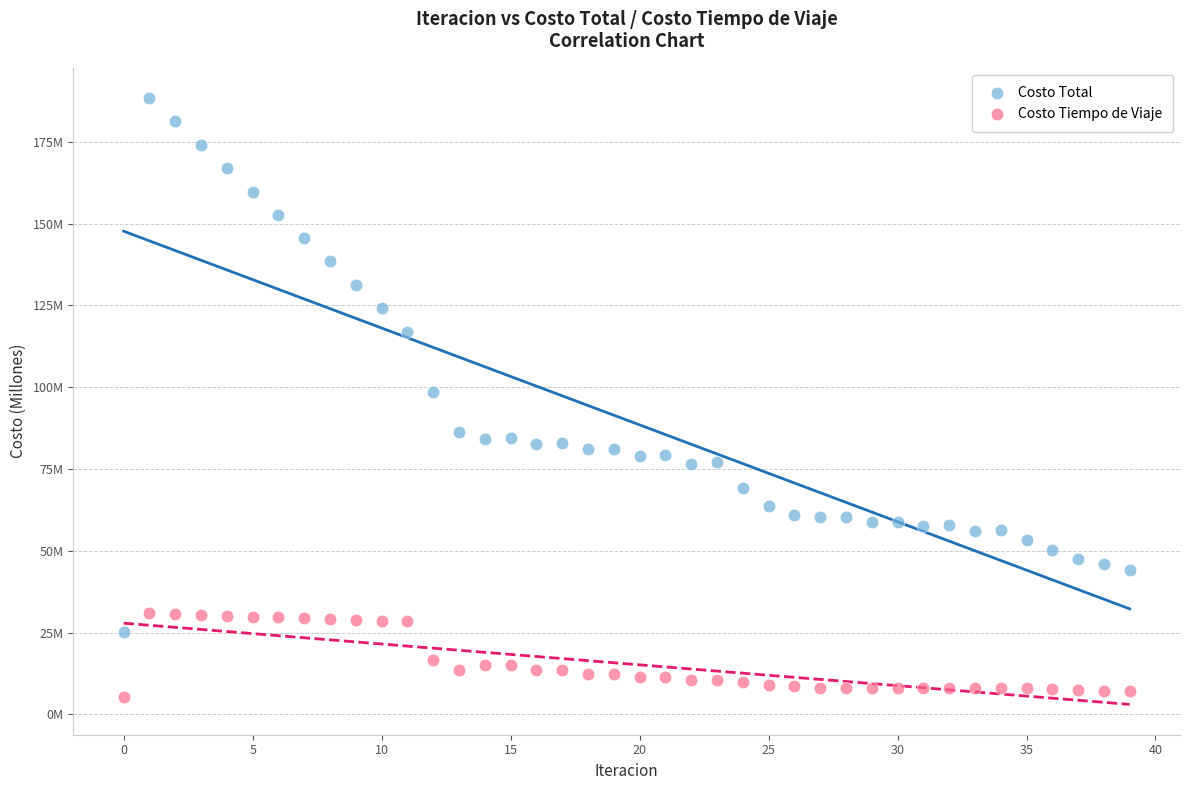

What are all the series names shown in the legend?

Costo Total, Costo Tiempo de Viaje